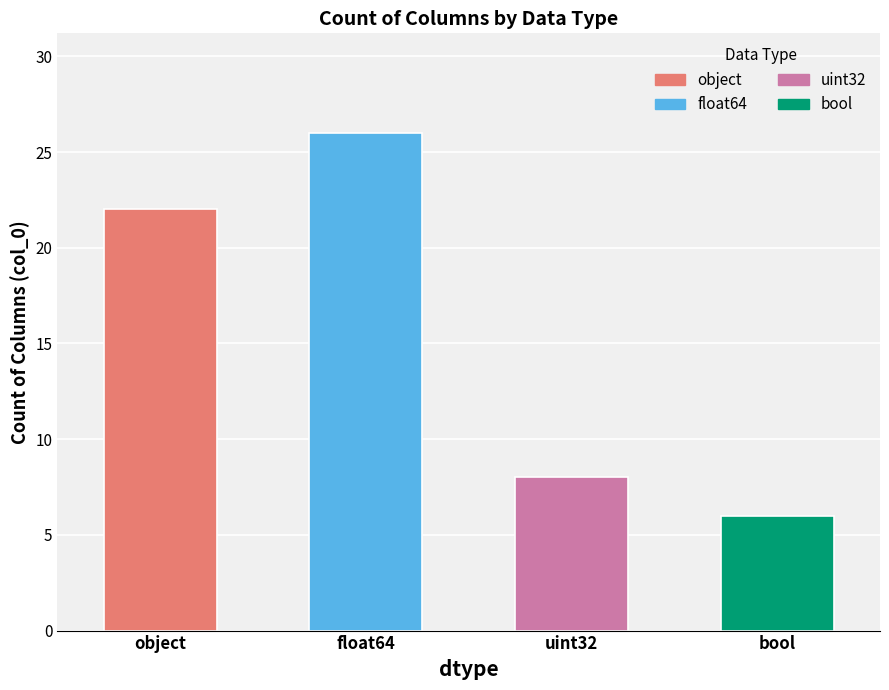

At which category does the chart reach its minimum across all series?

bool